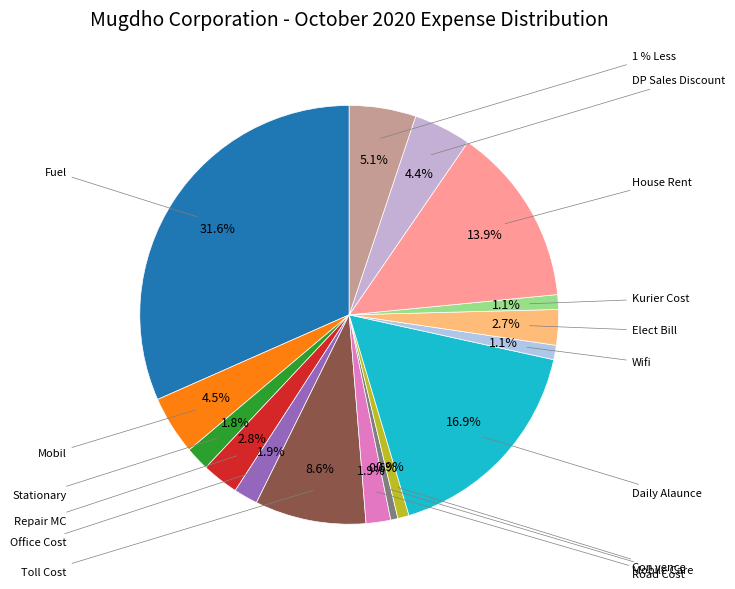

True or false: Repair MC accounts for 3% of the total.

True